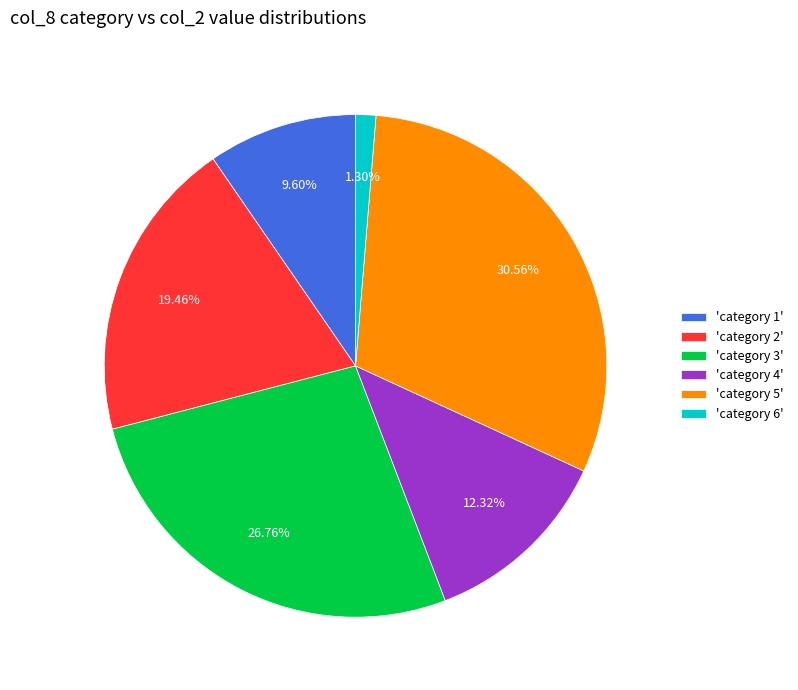

Rank the categories by value from highest to lowest.

'category 5', 'category 3', 'category 2', 'category 4', 'category 1', 'category 6'